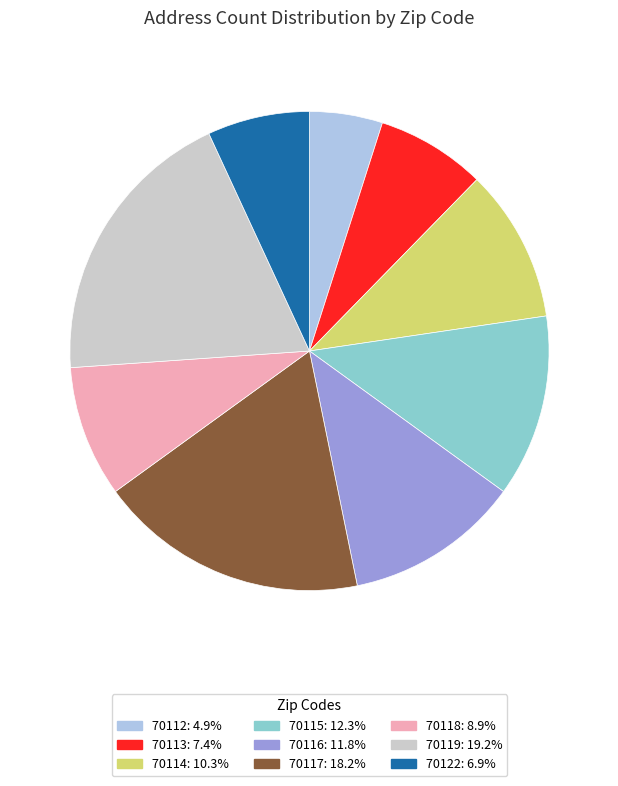

Which has a higher value, 70118 or 70119?

70119